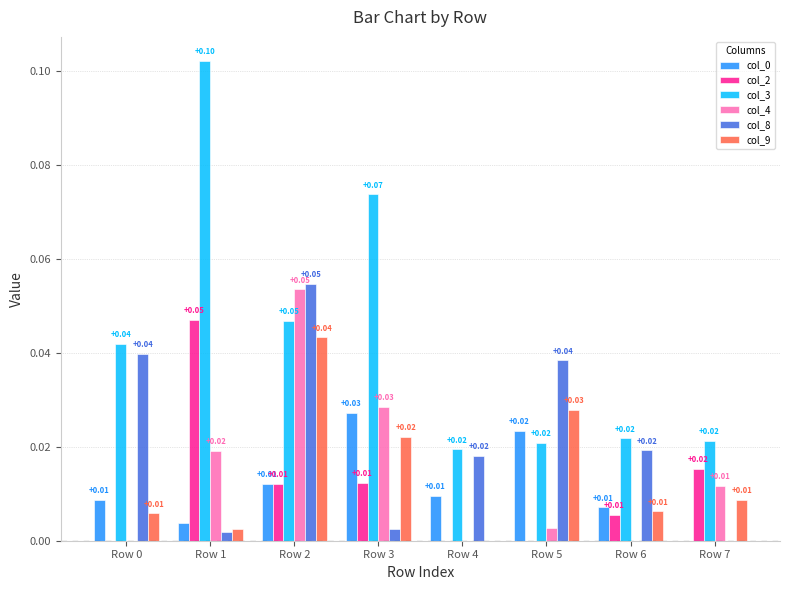

What is the sum of all col_3 values?

0.3